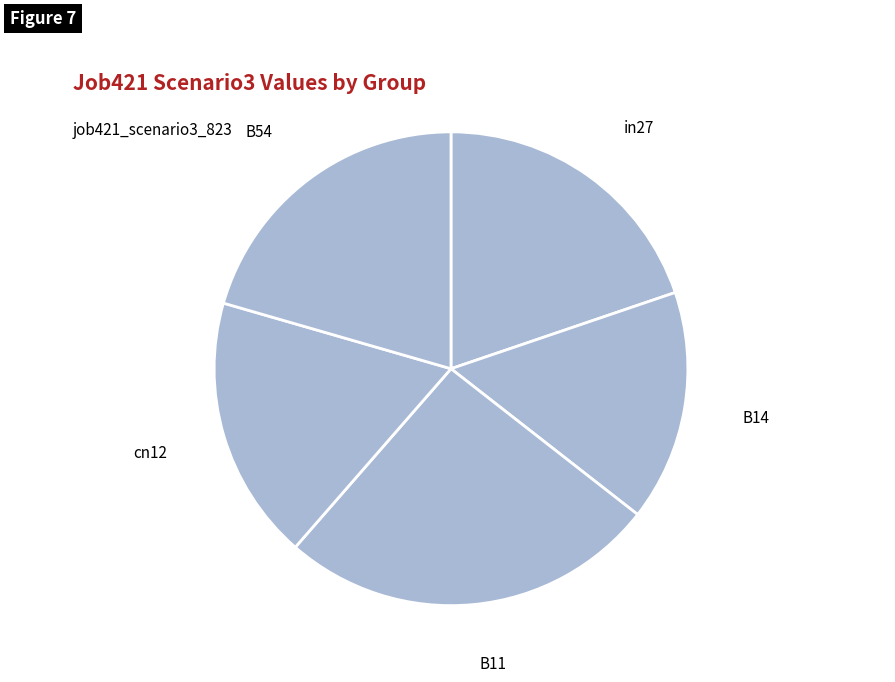

What is the smallest slice in the pie chart?

B14